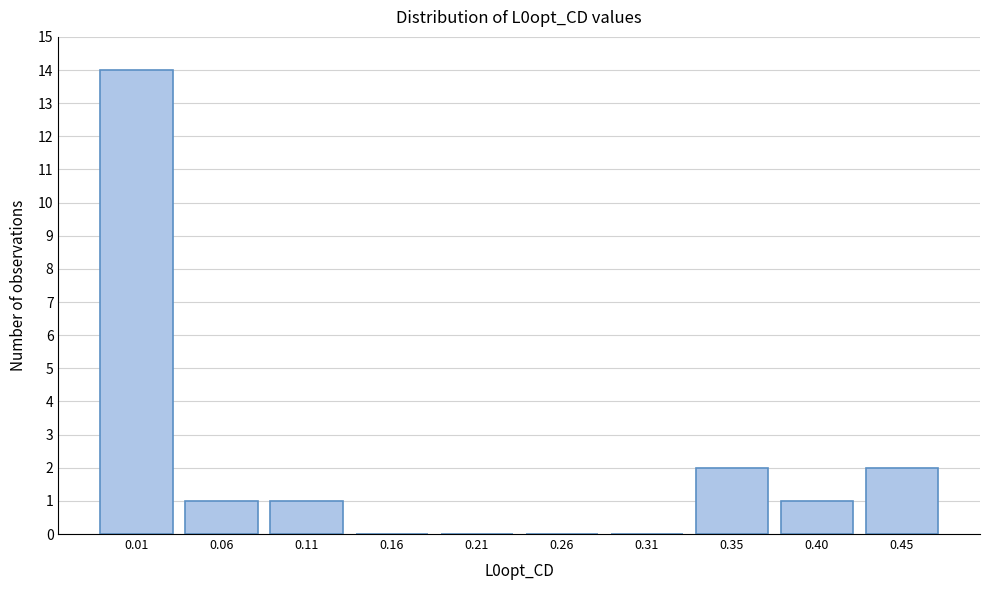

Reading right to left, list all the values displayed in this chart.

0.45=2	0.40=1	0.35=2	0.31=0	0.26=0	0.21=0	0.16=0	0.11=1	0.06=1	0.01=14